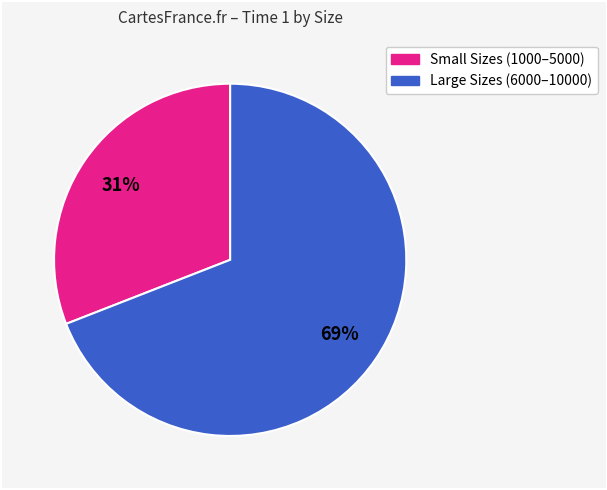

Is there a majority slice in this chart?

Yes